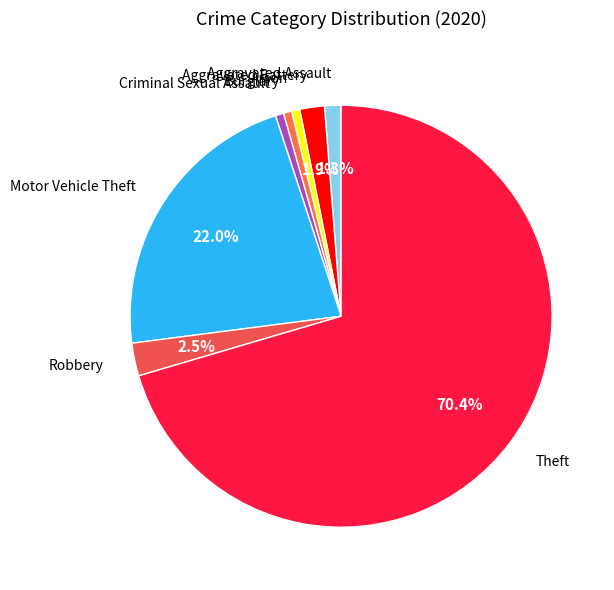

What is the total percentage of Robbery and Aggravated Assault?

3.8%